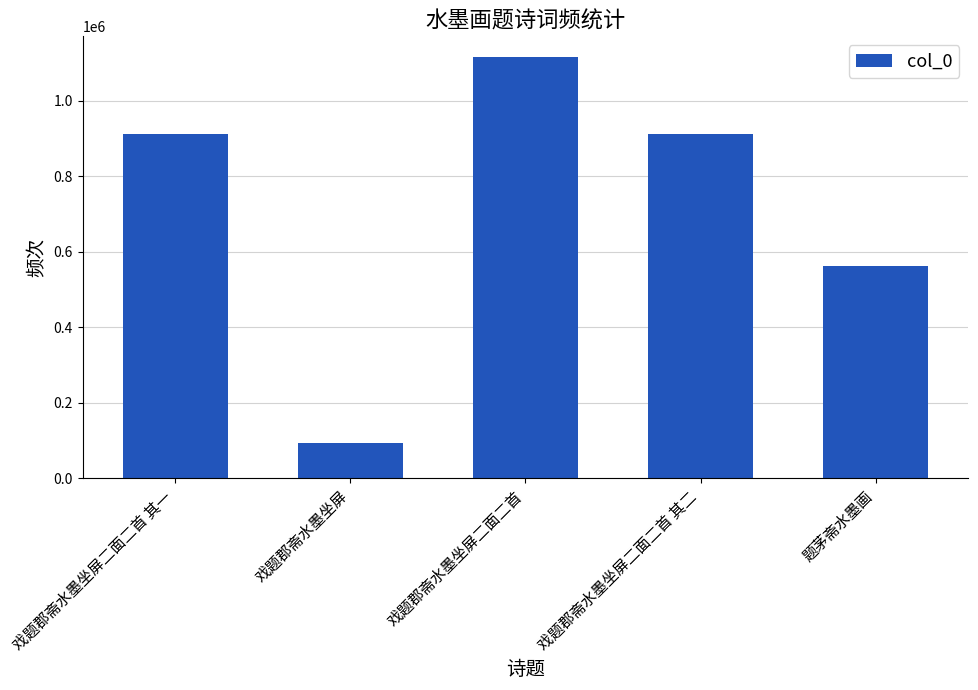

True or false: the data shows 912313 at 戏题郡斋水墨坐屏二面二首 其二.

True